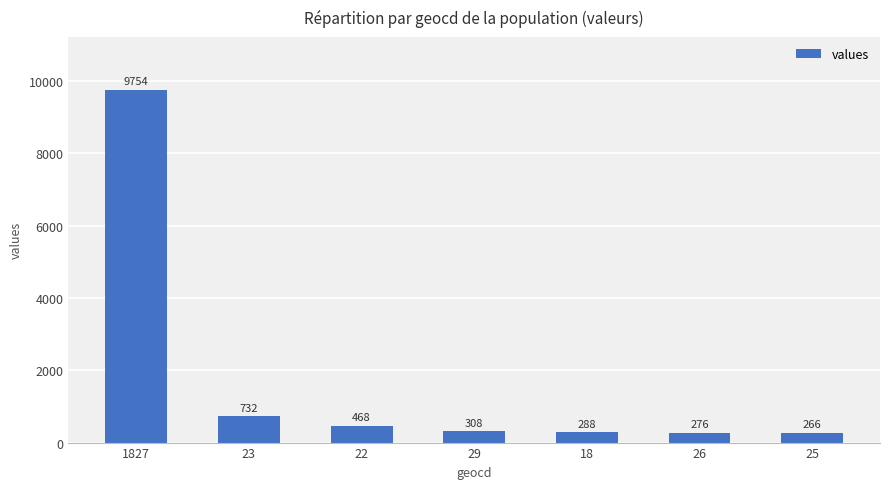

How many values are below 308?

3